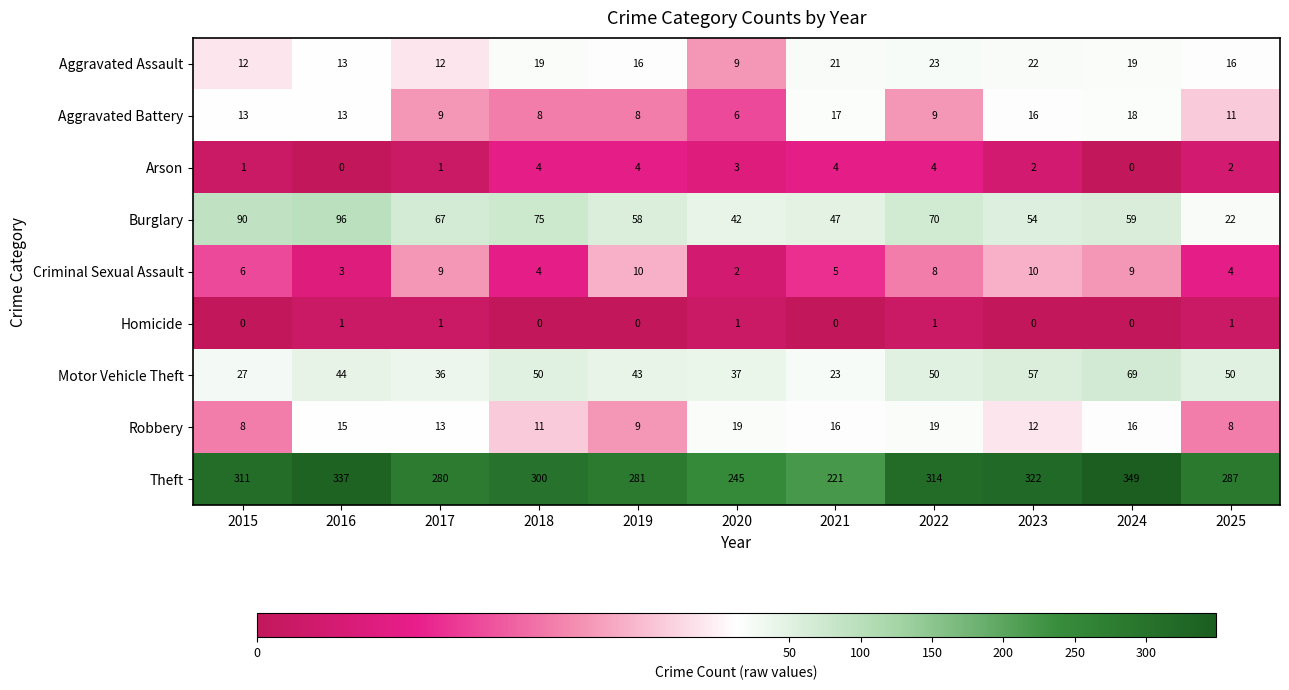

Which category has the highest value in the Theft series?

2024